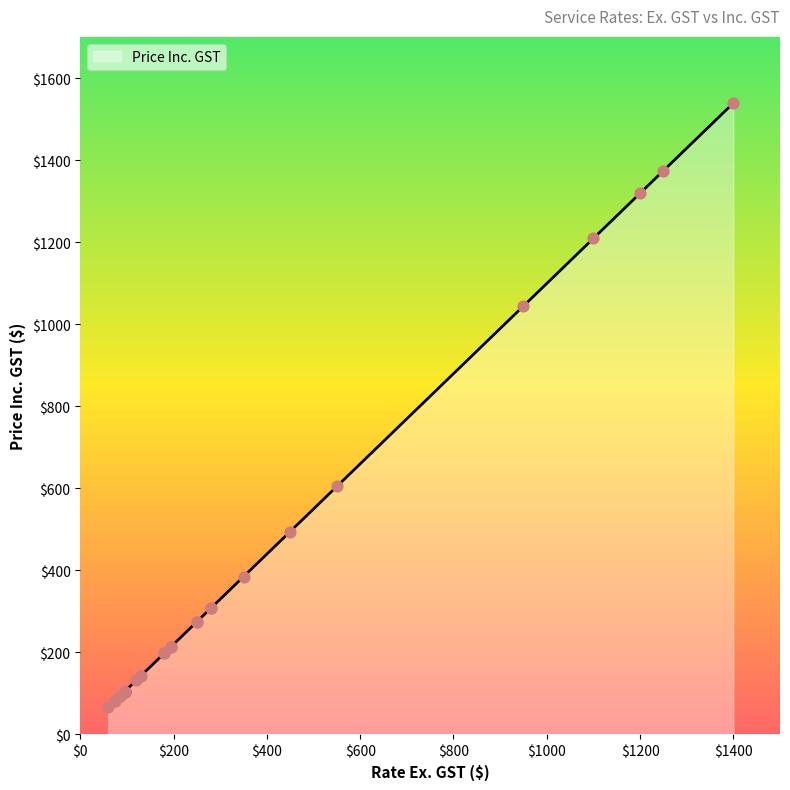

Approximately how many times larger is the value at Electrical hourly compared to 23m Skip bin?

0.1